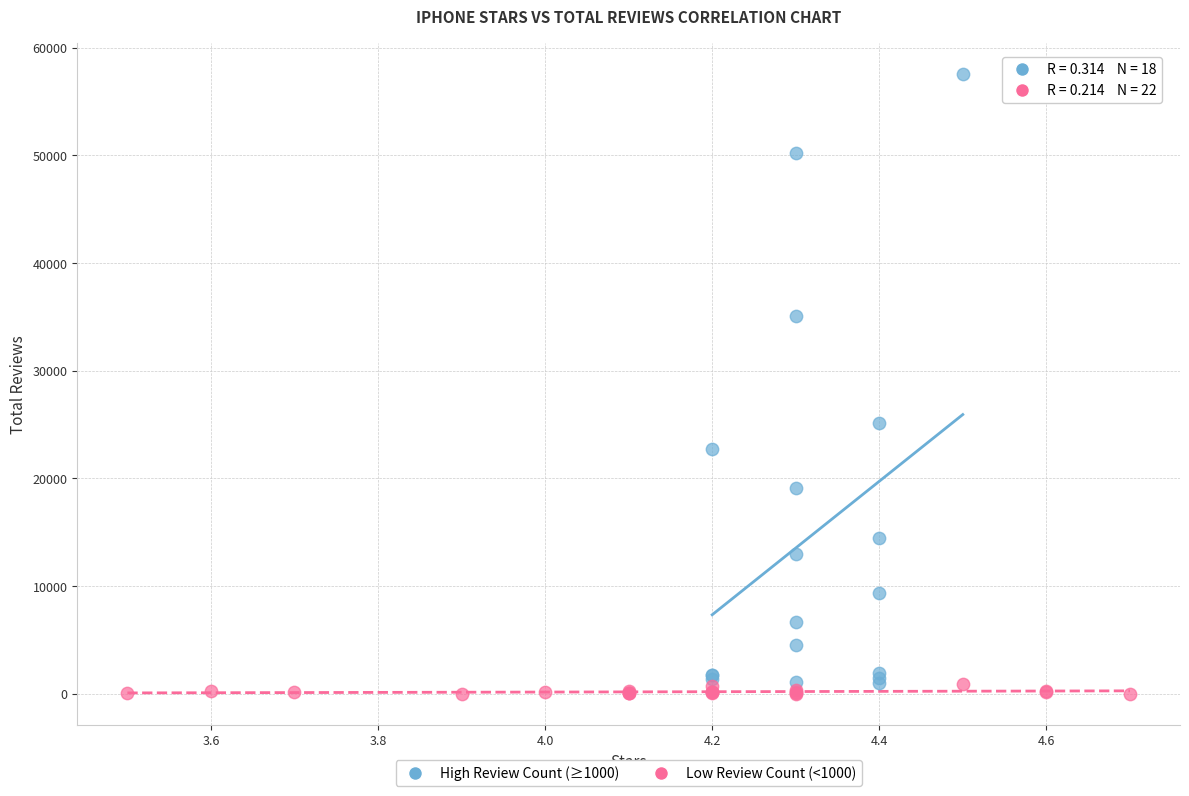

Which series has the largest Y range (max minus min)?

High Review Count (≥1000)